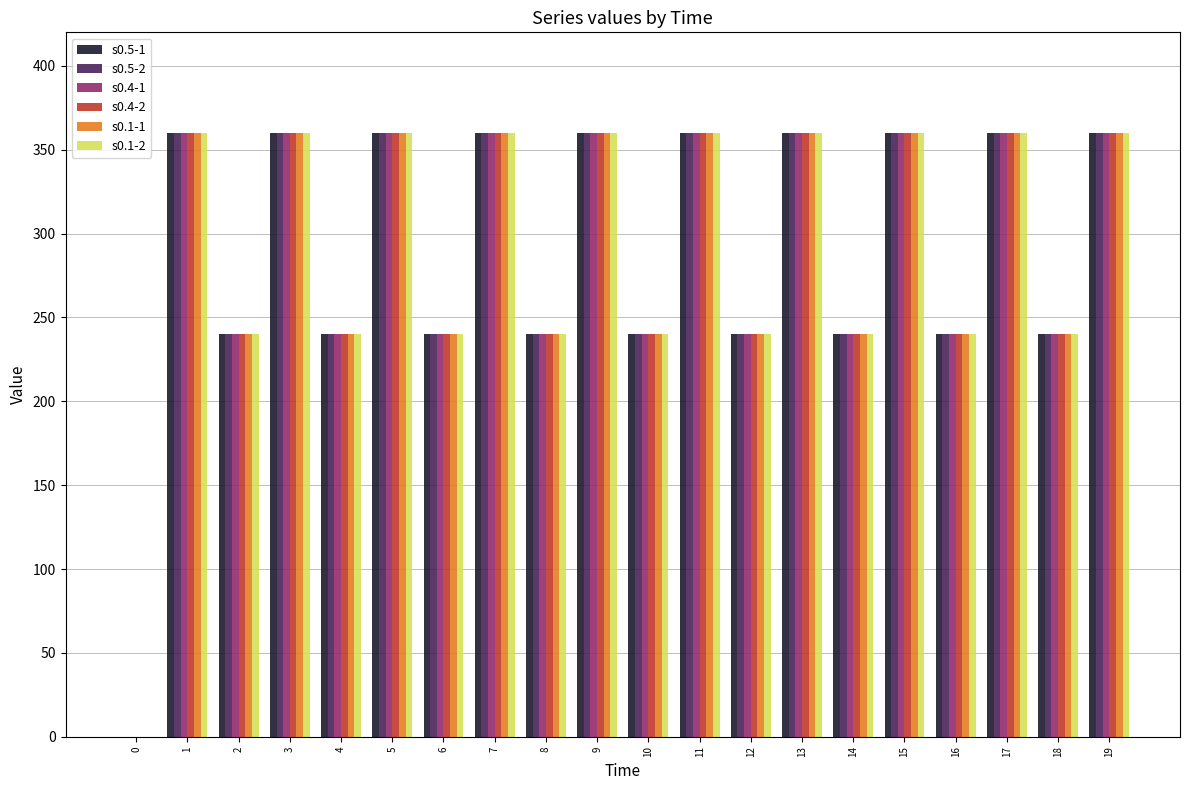

The value of s0.4-1 at 2 is 240. True or false?

True